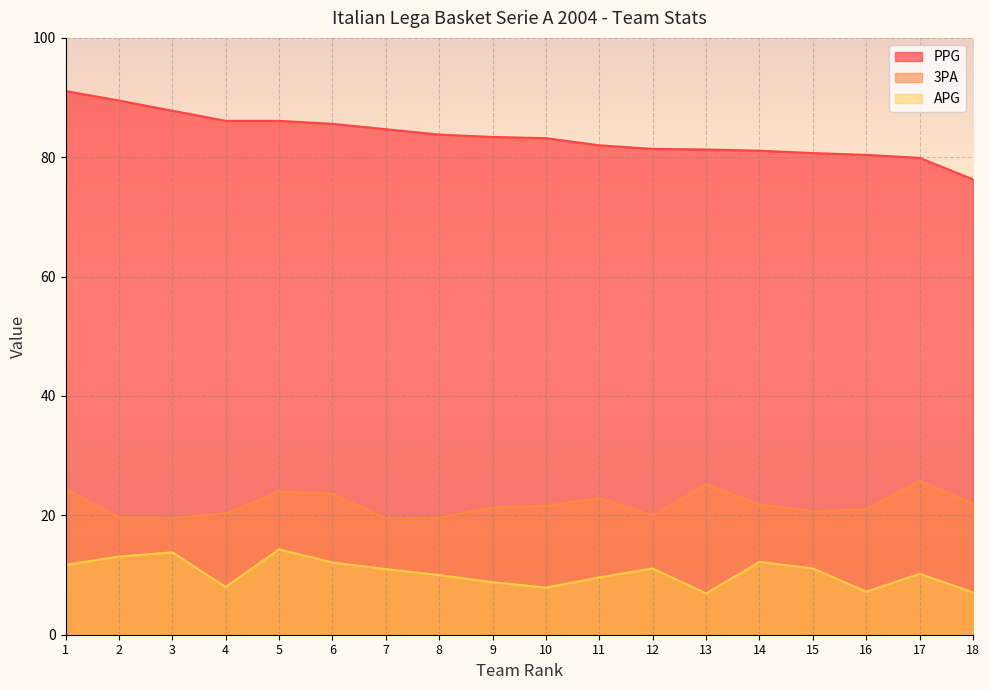

Reading left to right, list all the values displayed in this chart.

PPG: 91.1	89.5	87.8	86.1	86.1	85.6	84.7	83.8	83.4	83.2	82.0	81.4	81.3	81.1	80.7	80.4	79.9	76.3
3PA: 24.4	19.7	19.6	20.3	24.0	23.6	19.5	19.6	21.3	21.6	22.9	20.0	25.2	21.8	20.7	21.0	25.8	22.0
APG: 11.7	13.1	13.8	8.0	14.3	12.1	11.0	10.0	8.8	7.9	9.6	11.1	6.9	12.2	11.1	7.2	10.2	7.1